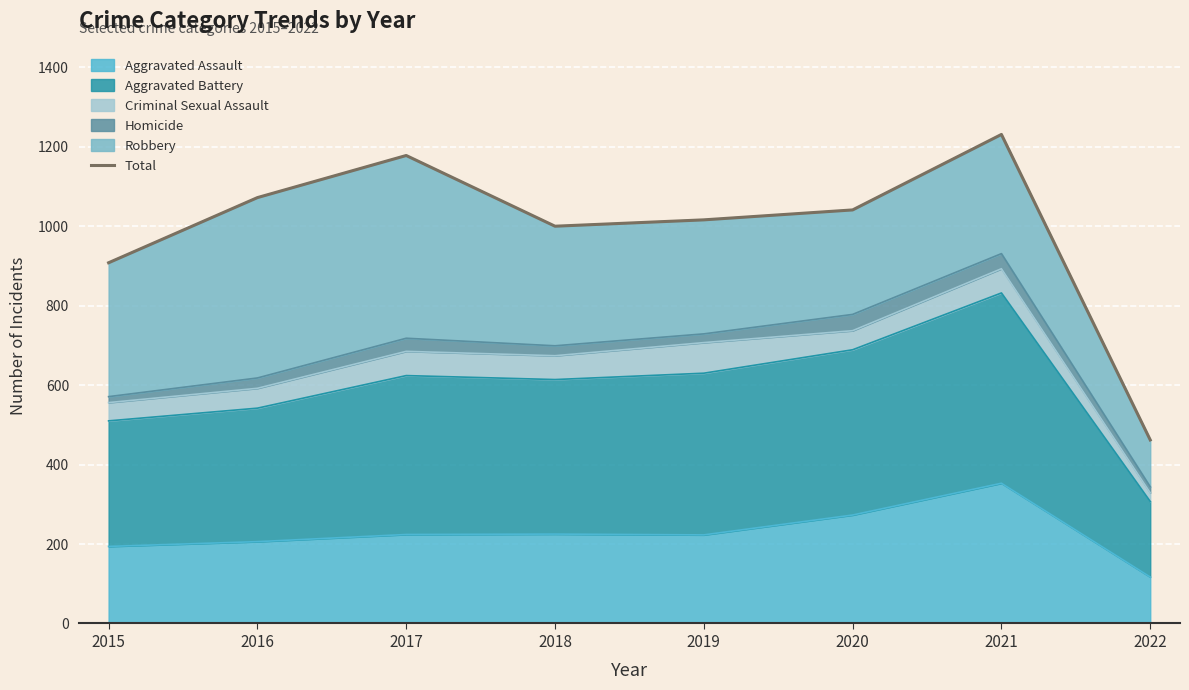

What is the maximum value shown in the chart?

1231